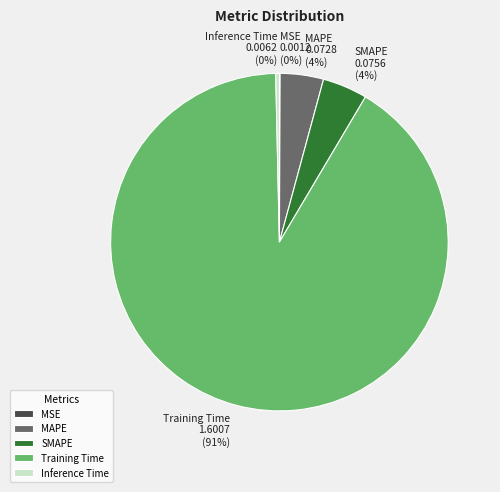

What is the largest slice in the pie chart?

Training Time